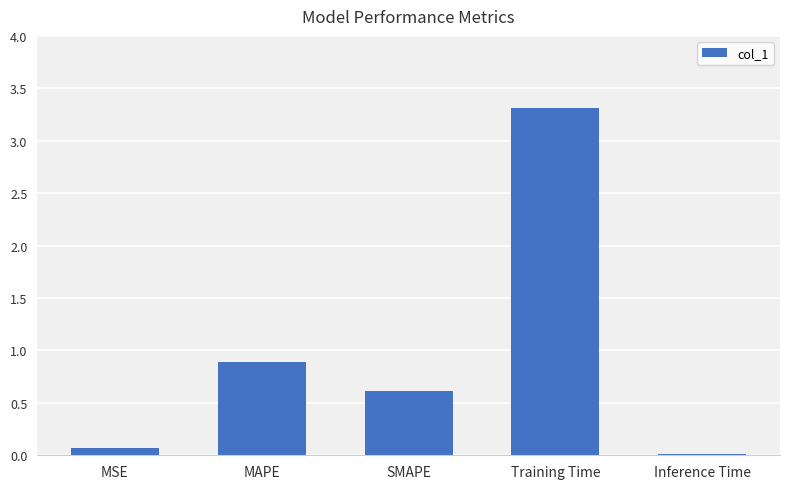

List the labels in order of value, smallest first.

Inference Time, MSE, SMAPE, MAPE, Training Time